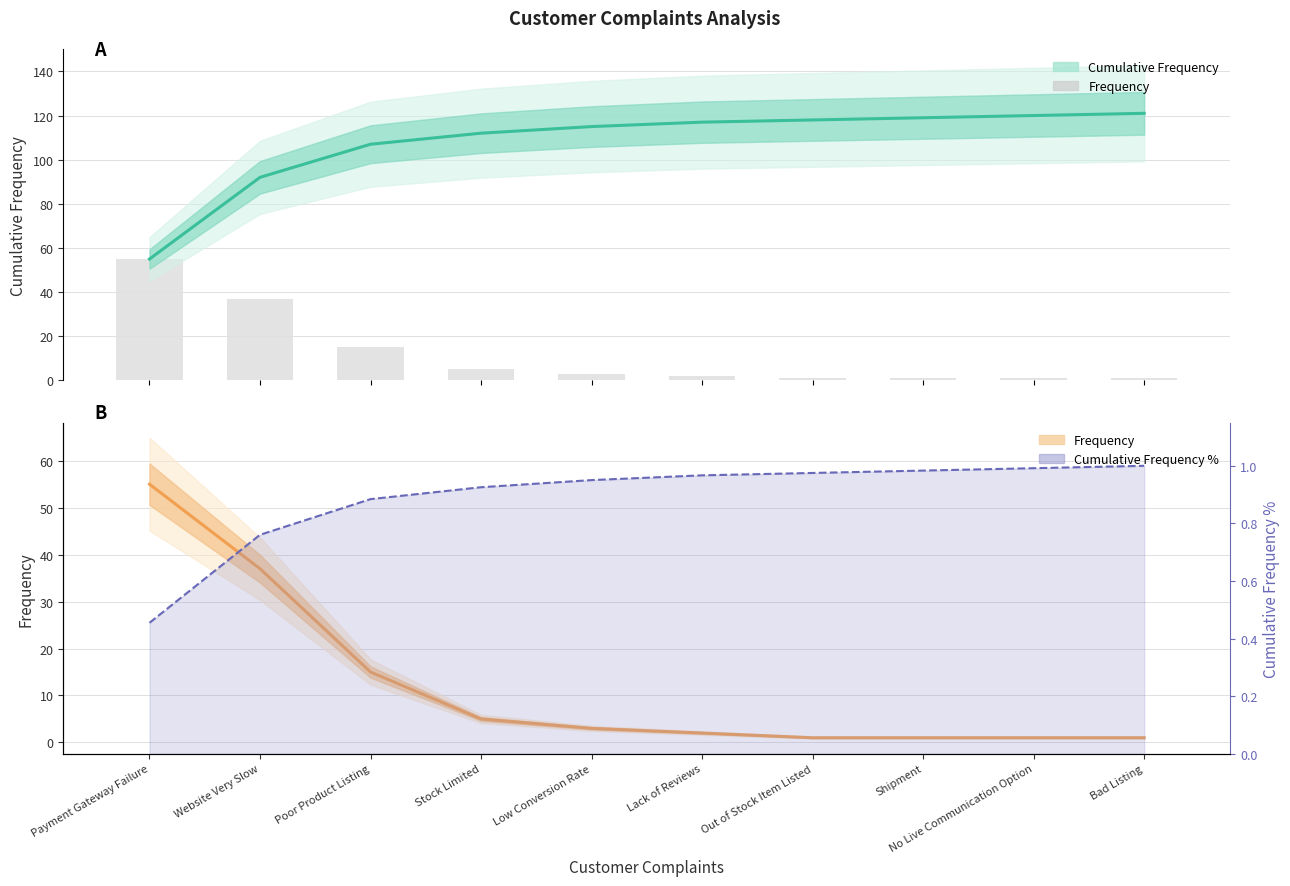

What is the maximum value shown in the chart?

55